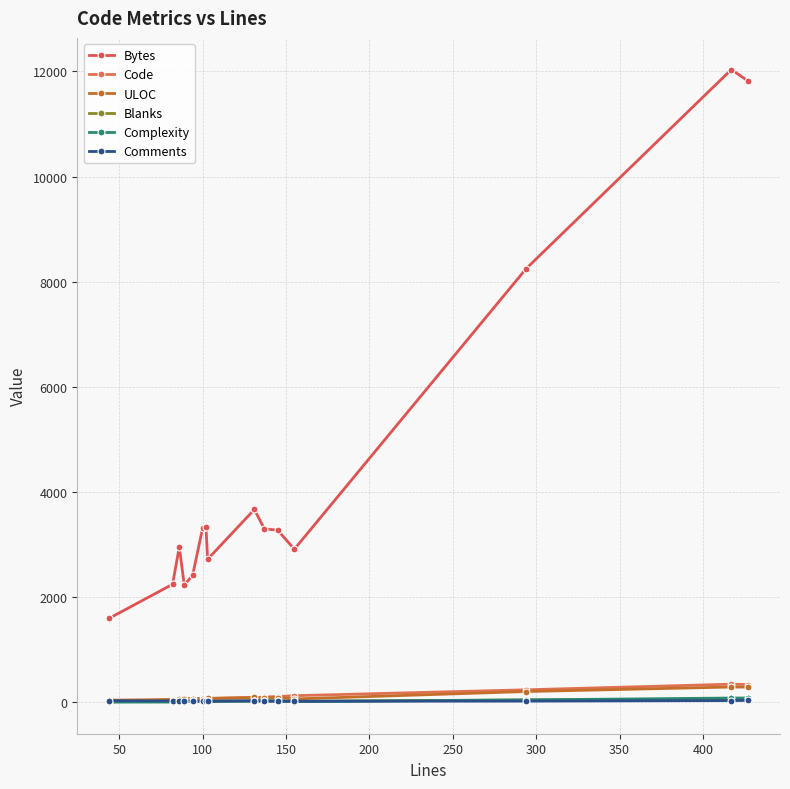

How many distinct data groups are displayed?

6